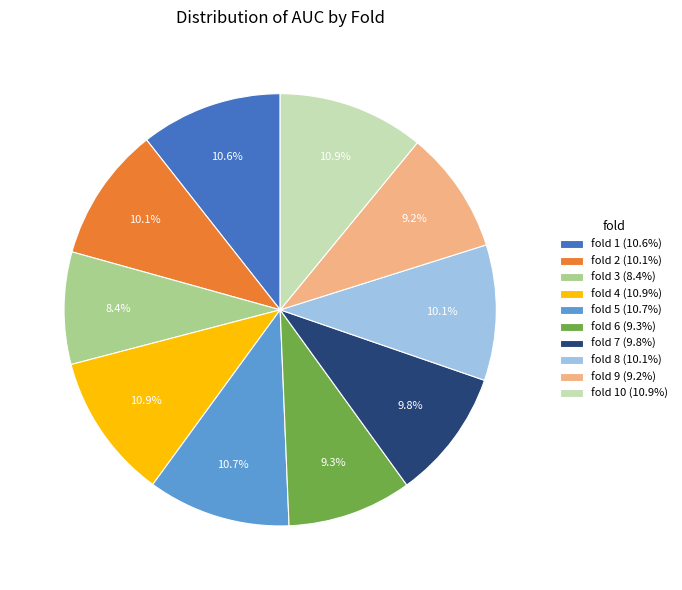

Is the sum of fold 5 (10.7%) and fold 4 (10.9%) greater than half?

No